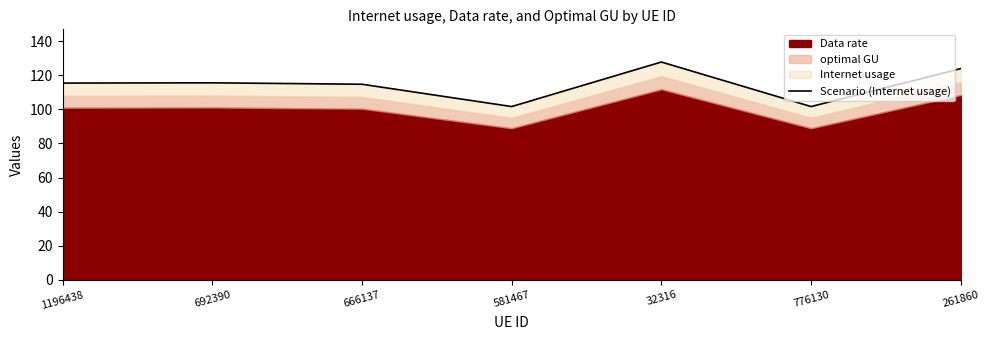

What is the sum of all values?

800.3